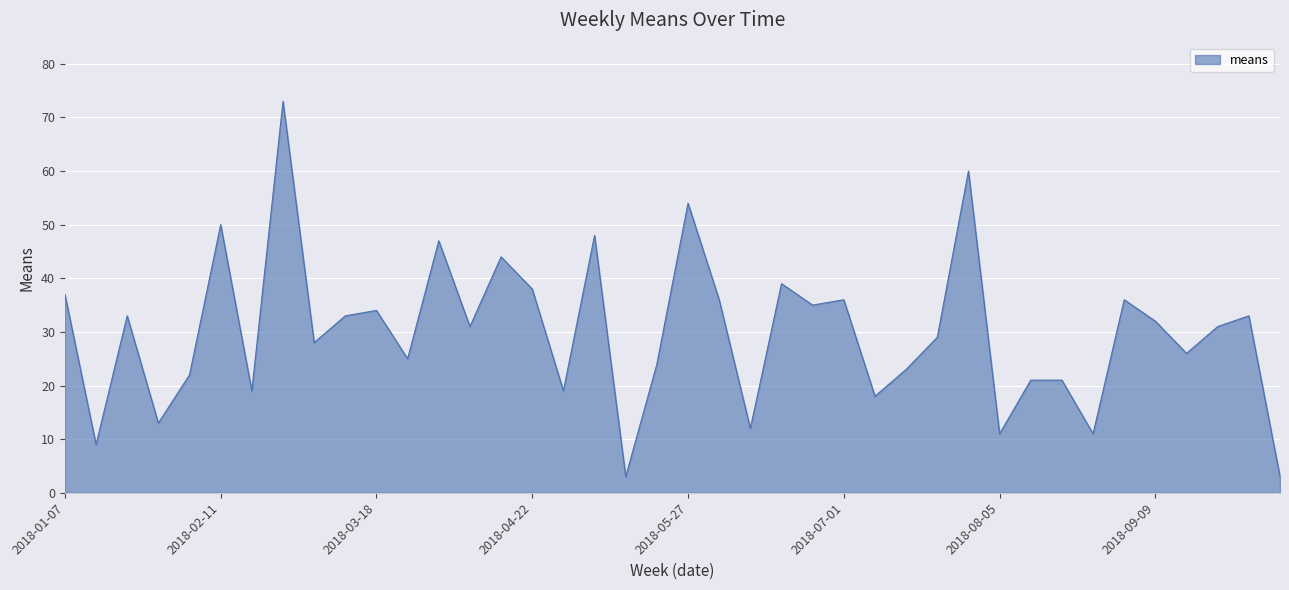

What is the greatest value displayed?

73